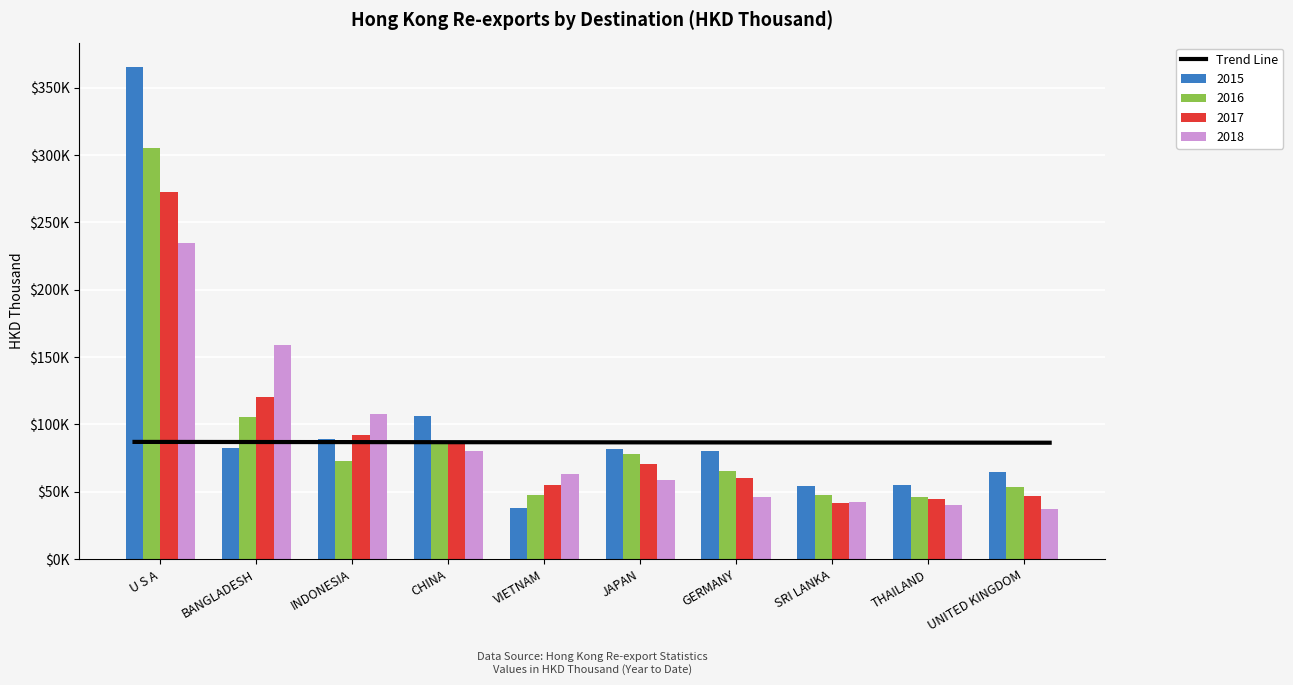

What is the label of the 10th bar from the left?

UNITED KINGDOM